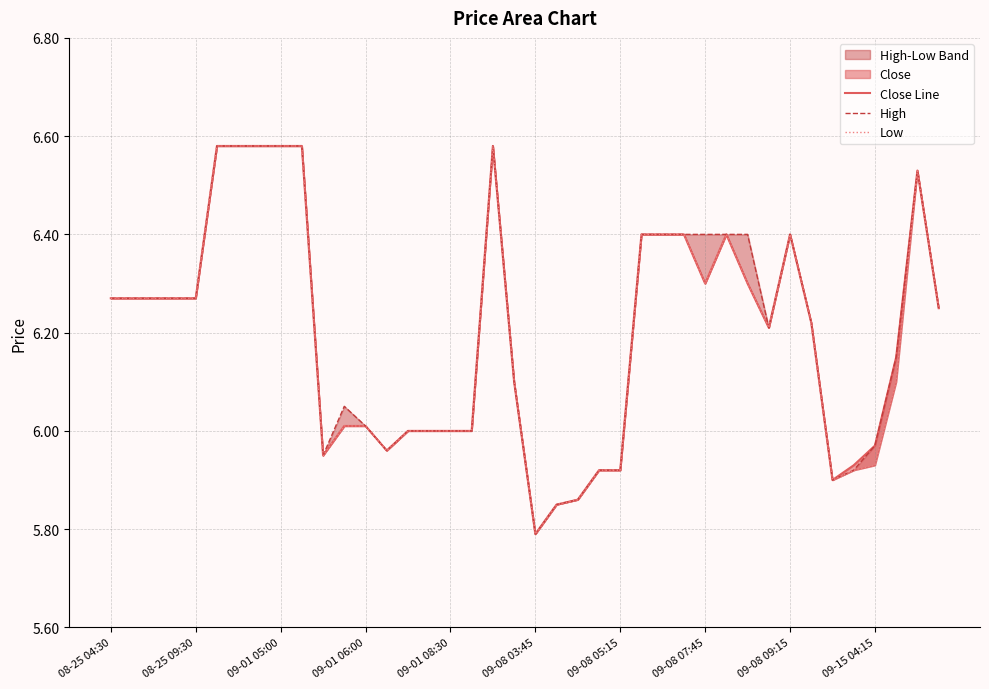

Between 16 and 38, which series saw the biggest shift?

Close Line